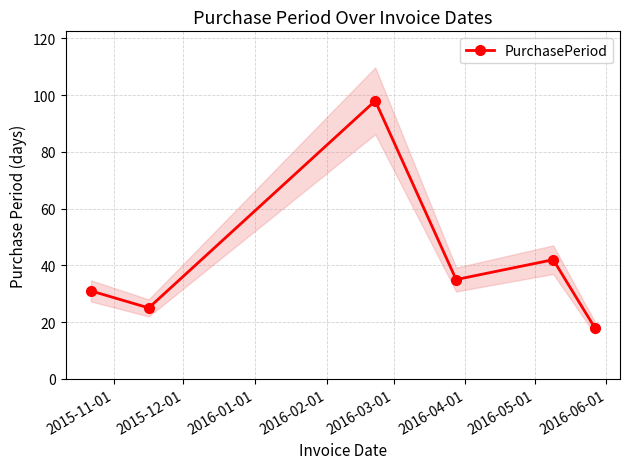

How many interior local valleys does the PurchasePeriod series have?

2